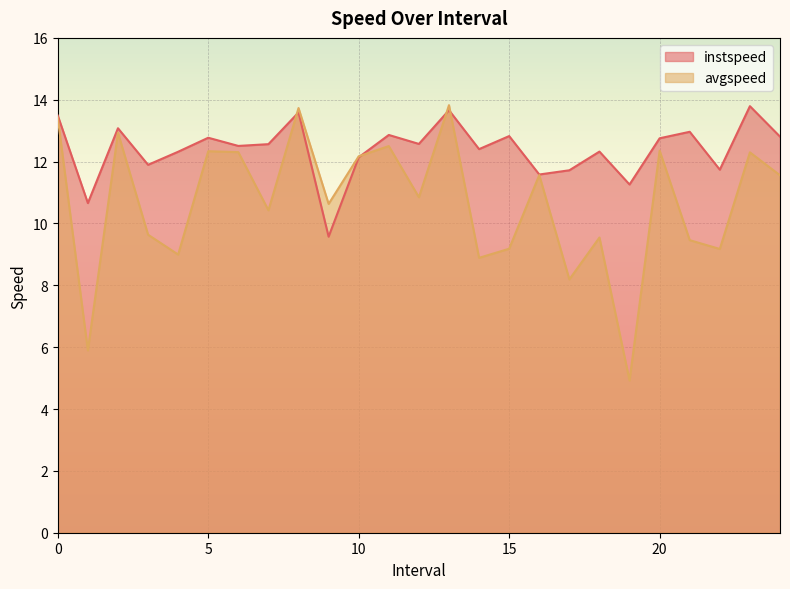

List the labels in order of avgspeed value, smallest first.

19.0, 1.0, 17.0, 14.0, 4.0, 22.0, 15.0, 21.0, 18.0, 3.0, 7.0, 9.0, 12.0, 24.0, 16.0, 10.0, 23.0, 6.0, 5.0, 20.0, 11.0, 2.0, 0.0, 8.0, 13.0